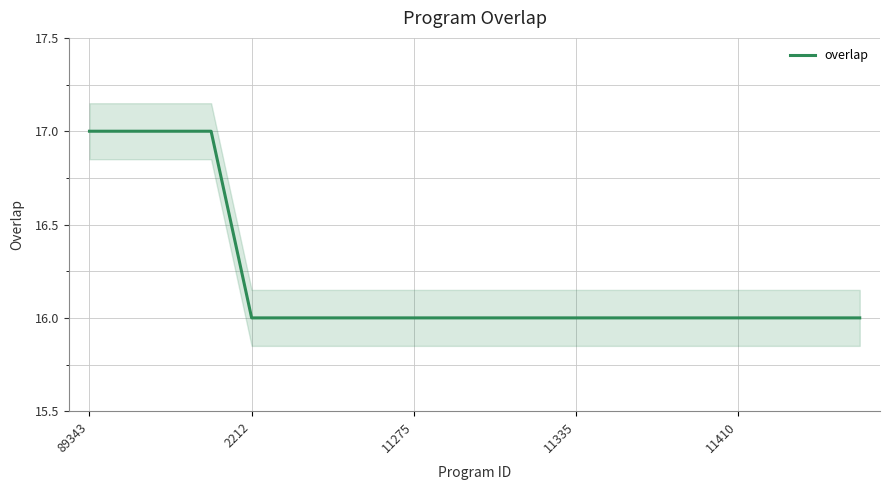

List the labels in order of value, largest first.

89343, 2212, 11275, 11335, 11410, 5, 6, 7, 8, 9, 10, 11, 12, 13, 14, 15, 16, 17, 18, 19